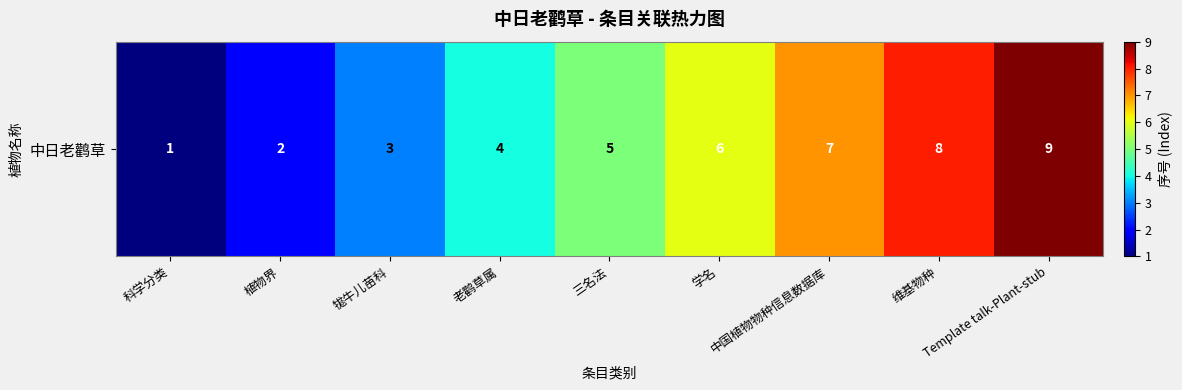

How many categories are shown in the chart?

9